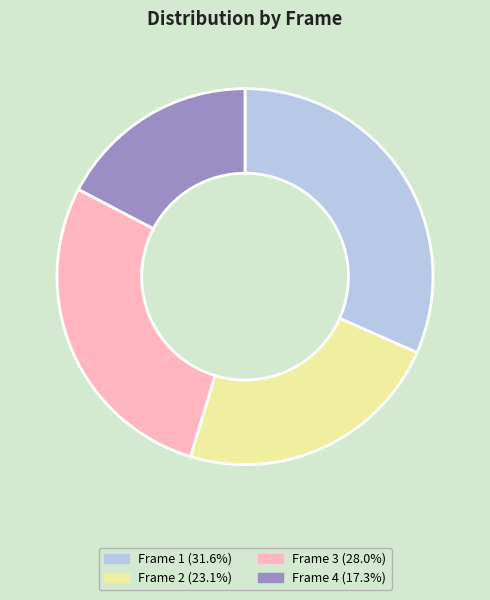

What is the ratio of the value at Frame 4 to the value at Frame 2?

0.8